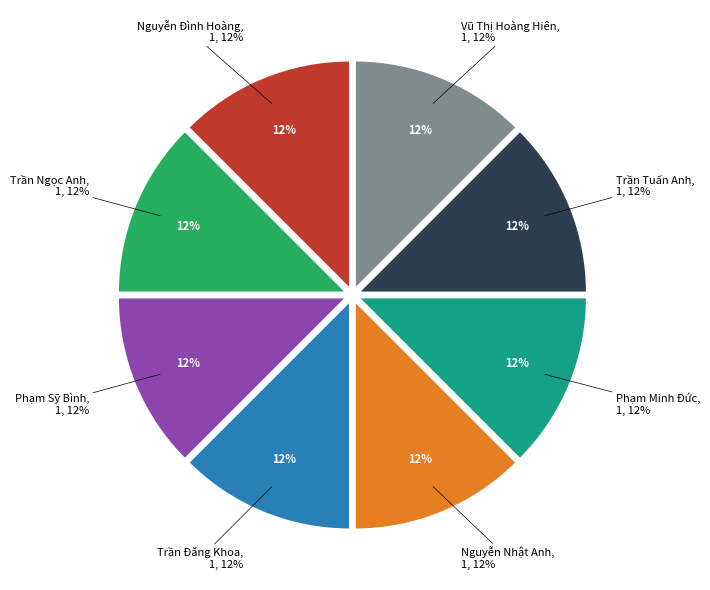

What is the total percentage of Phạm Minh Đức and Vũ Thị Hoàng Hiên?

25.0%